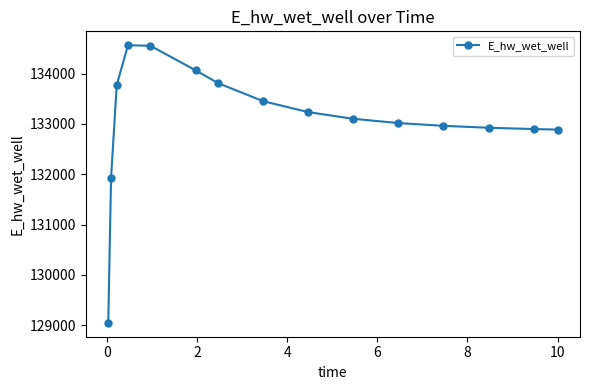

What is the smallest value displayed?

129047.1